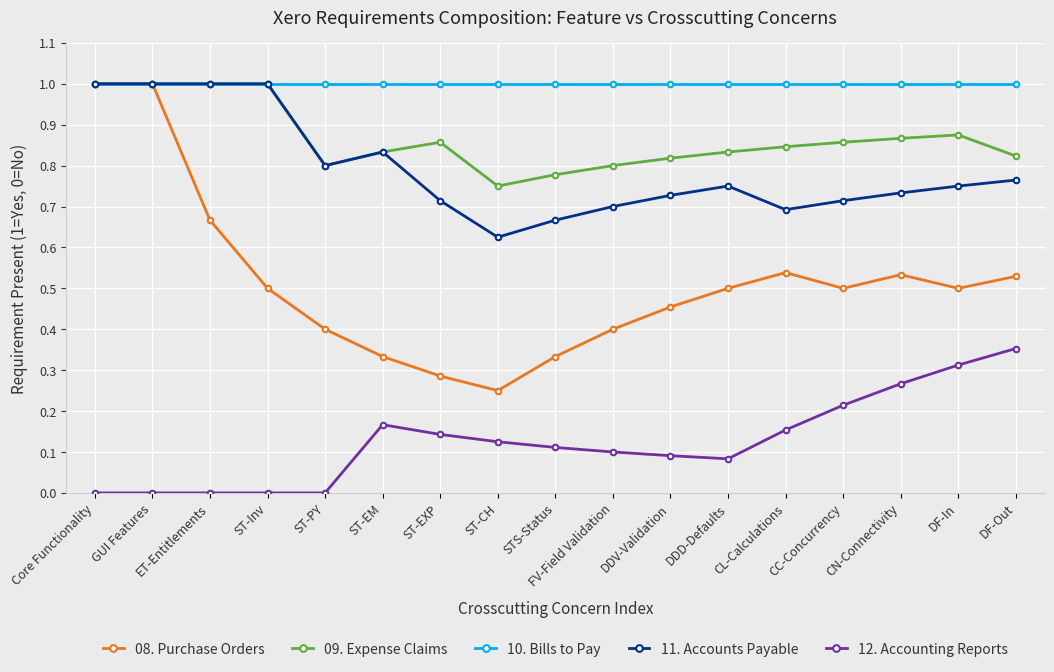

How many series are shown in this chart?

5